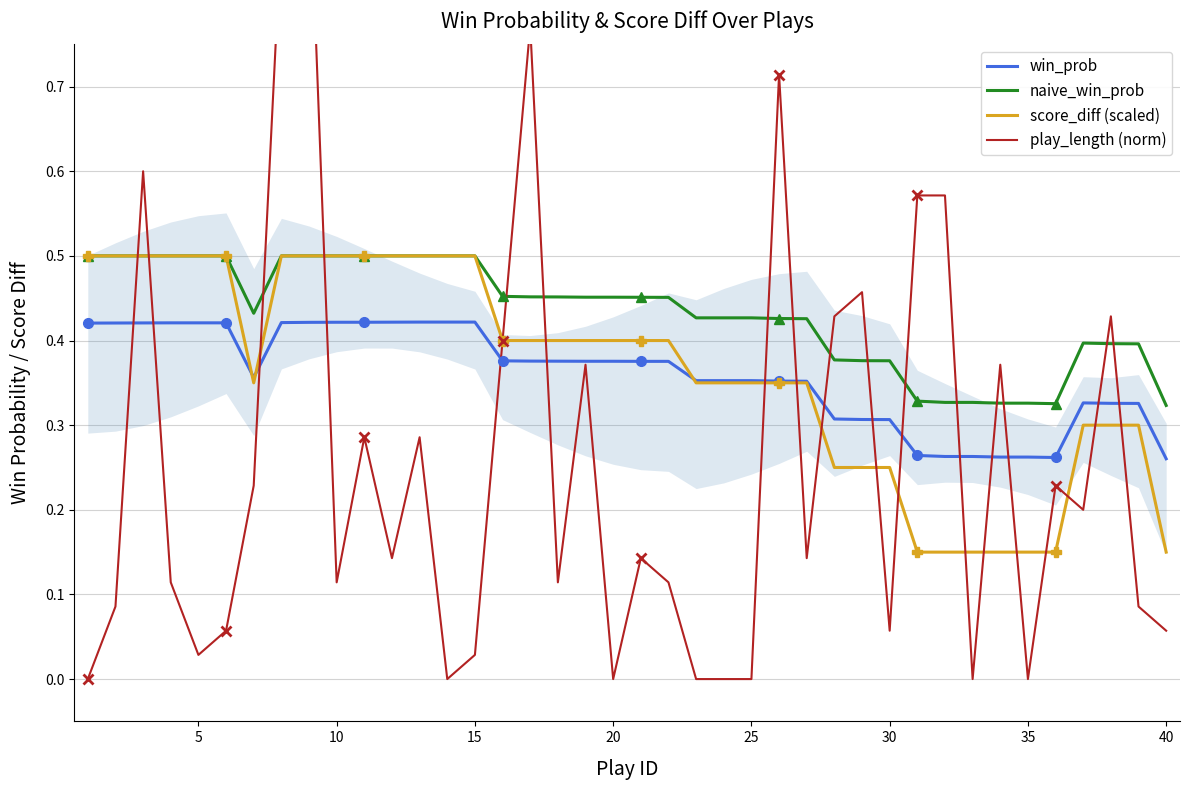

True or false: naive_win_prob and win_prob cross at least once.

False